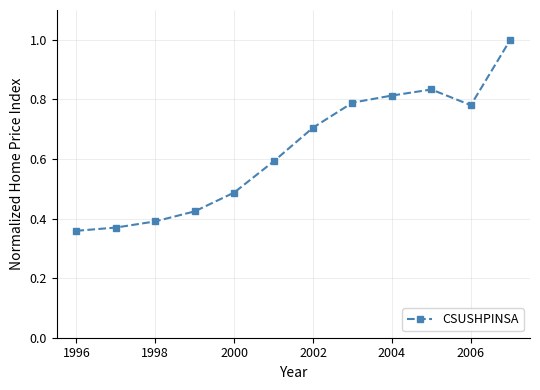

What is the value of the 7th point from the left?

0.7